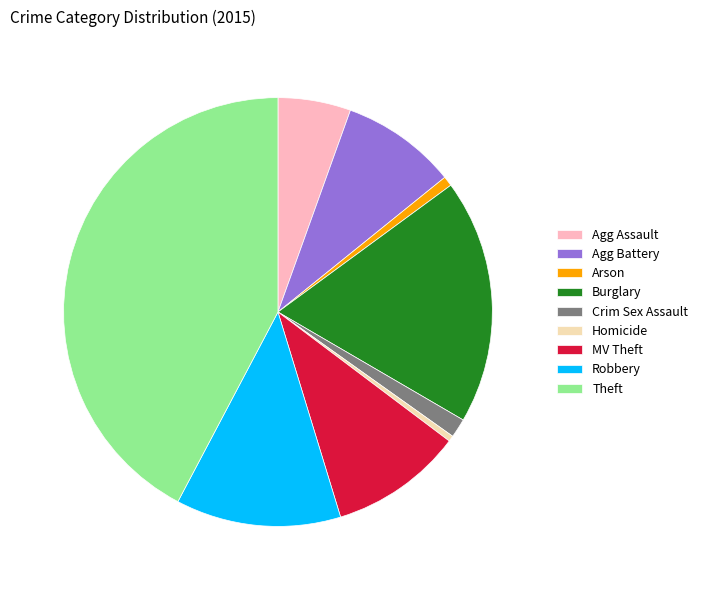

Between Robbery and Agg Battery, which is larger?

Robbery